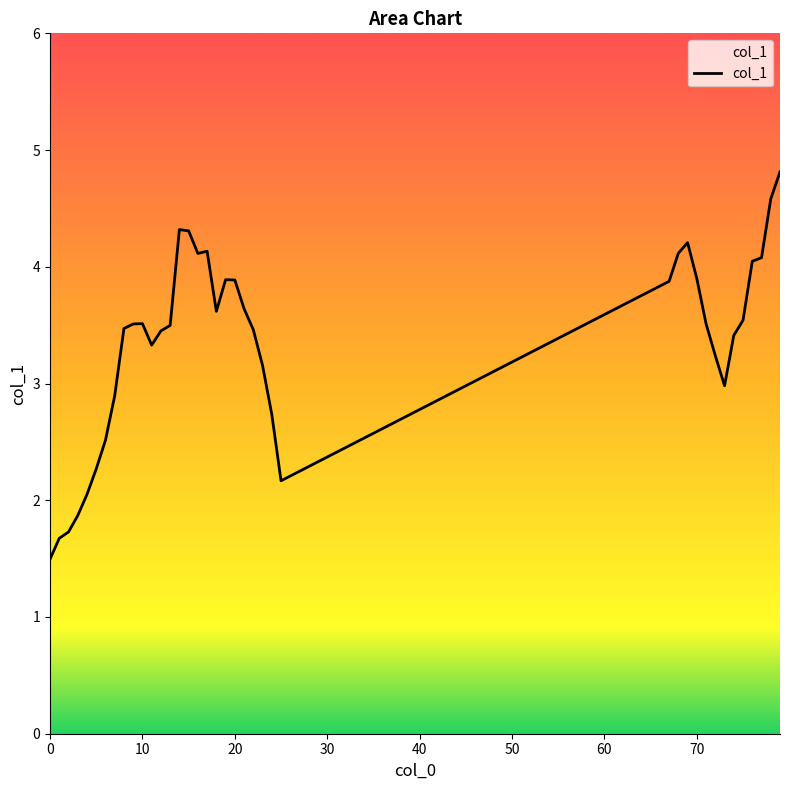

What is the difference between the maximum and minimum values?

3.3